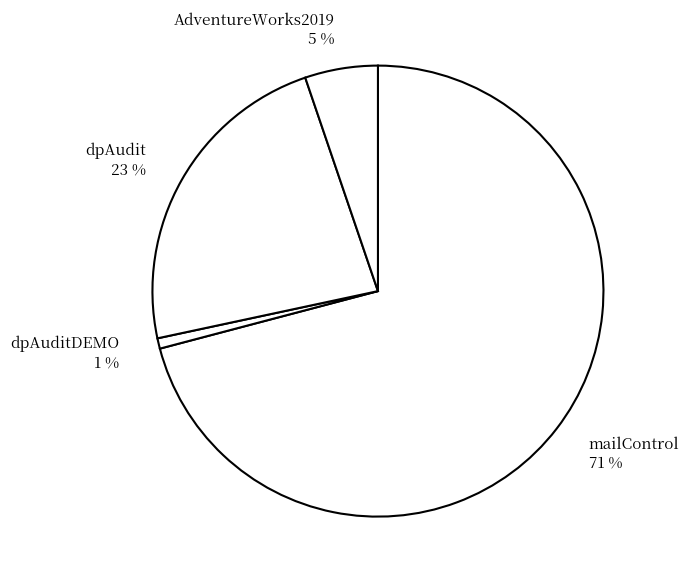

Rank the categories by value from highest to lowest.

mailControl, dpAudit, AdventureWorks2019, dpAuditDEMO